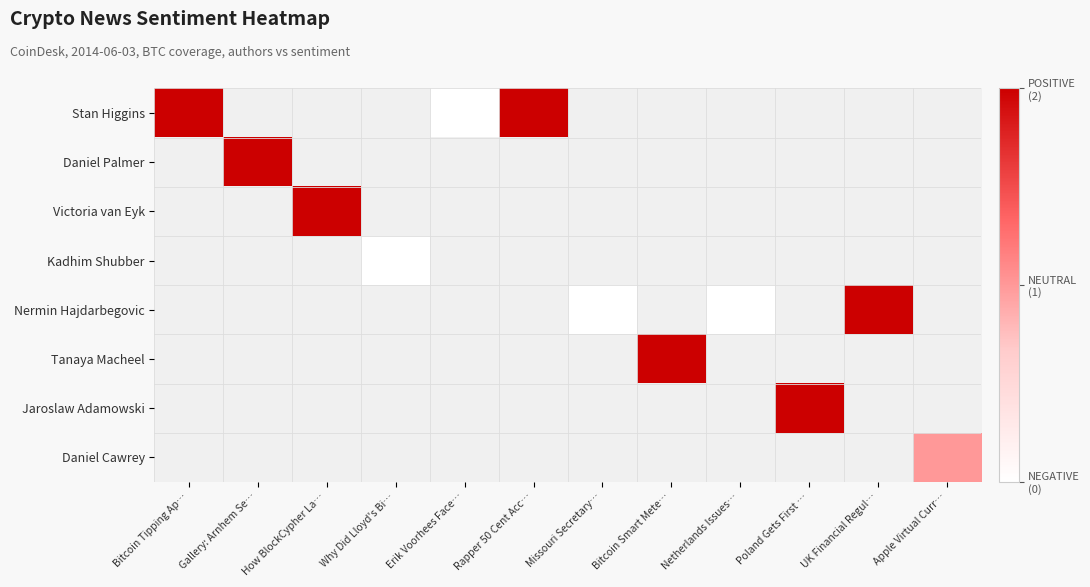

Count the number of data series in this chart.

8